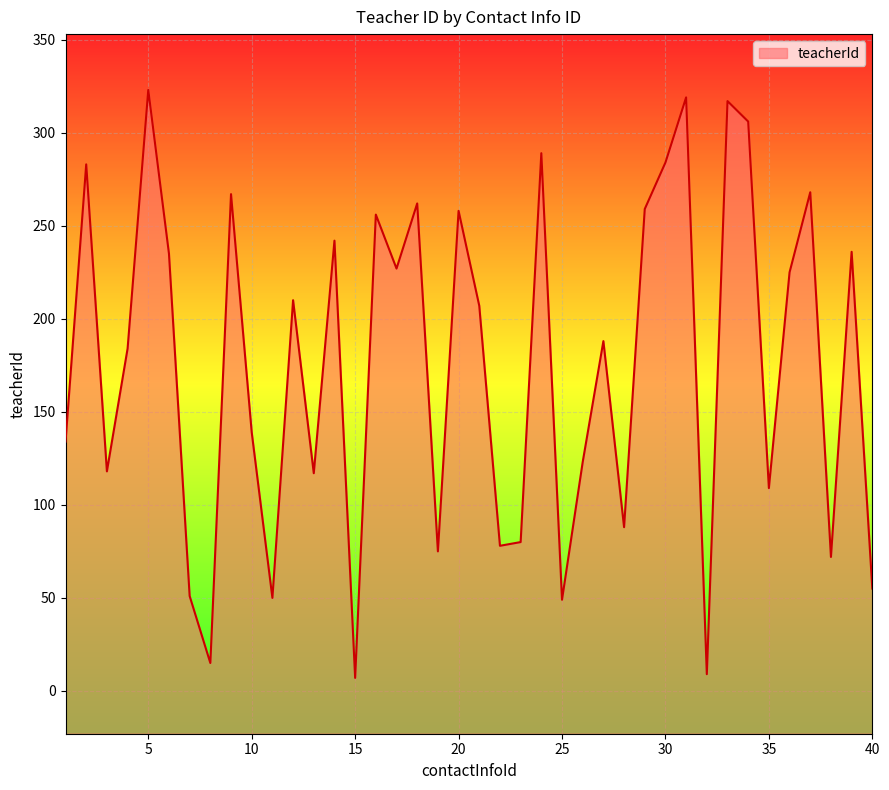

Where is the data nearest to the value 165?

4